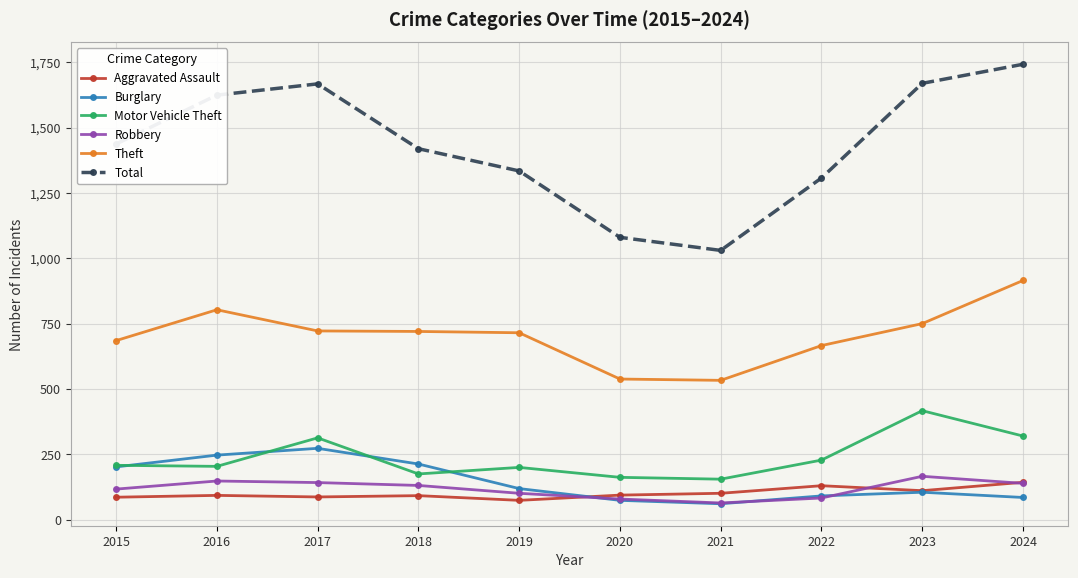

What is the approximate value of Robbery at 2018, to the nearest 5?

130